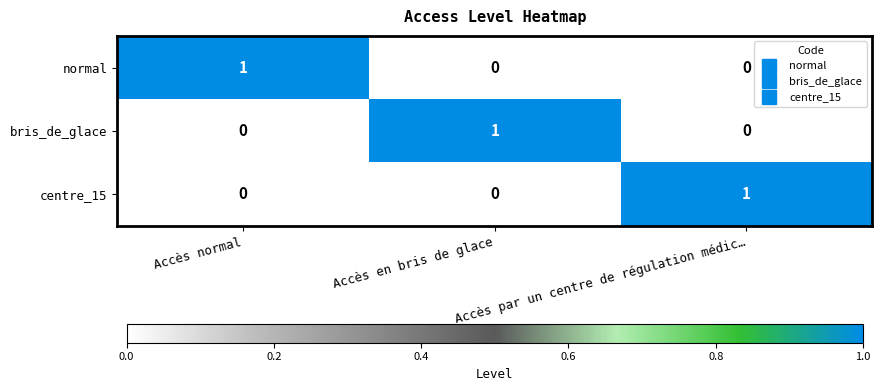

How many positive values does the normal series have?

1